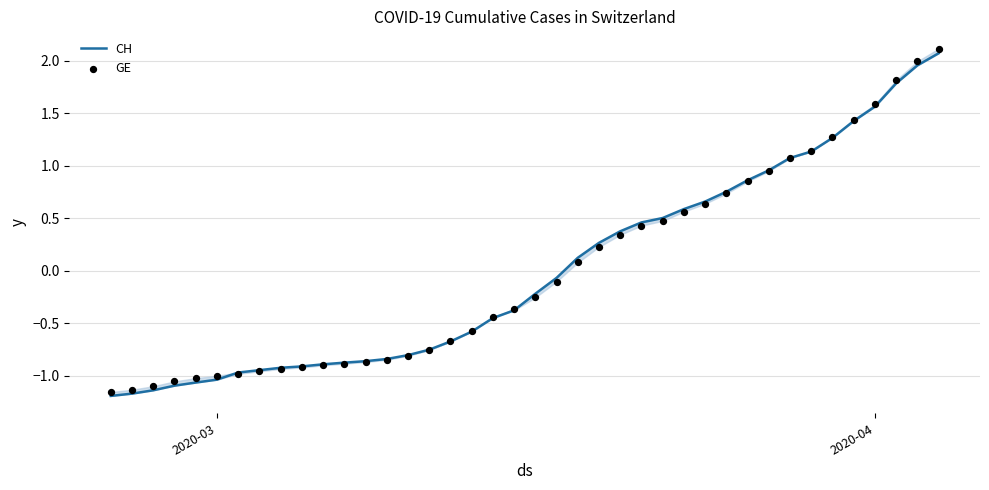

Which series reaches the maximum Y coordinate?

GE